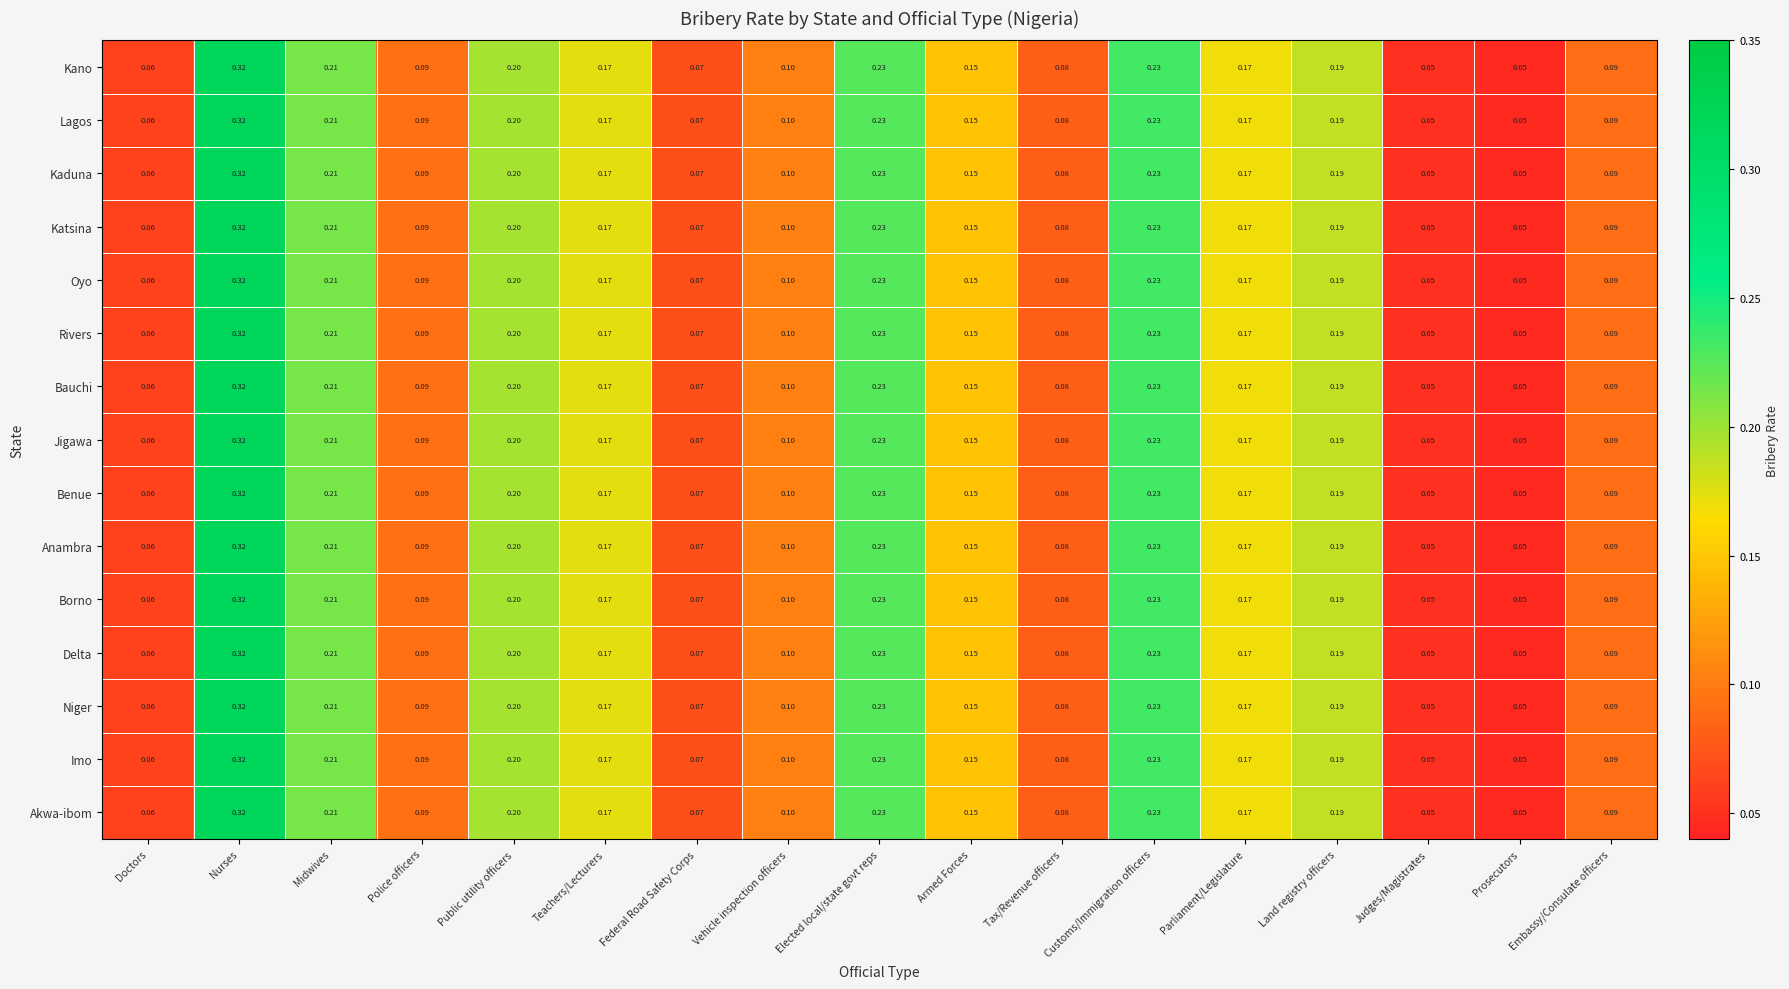

Which label corresponds to the largest value in the chart?

Nurses